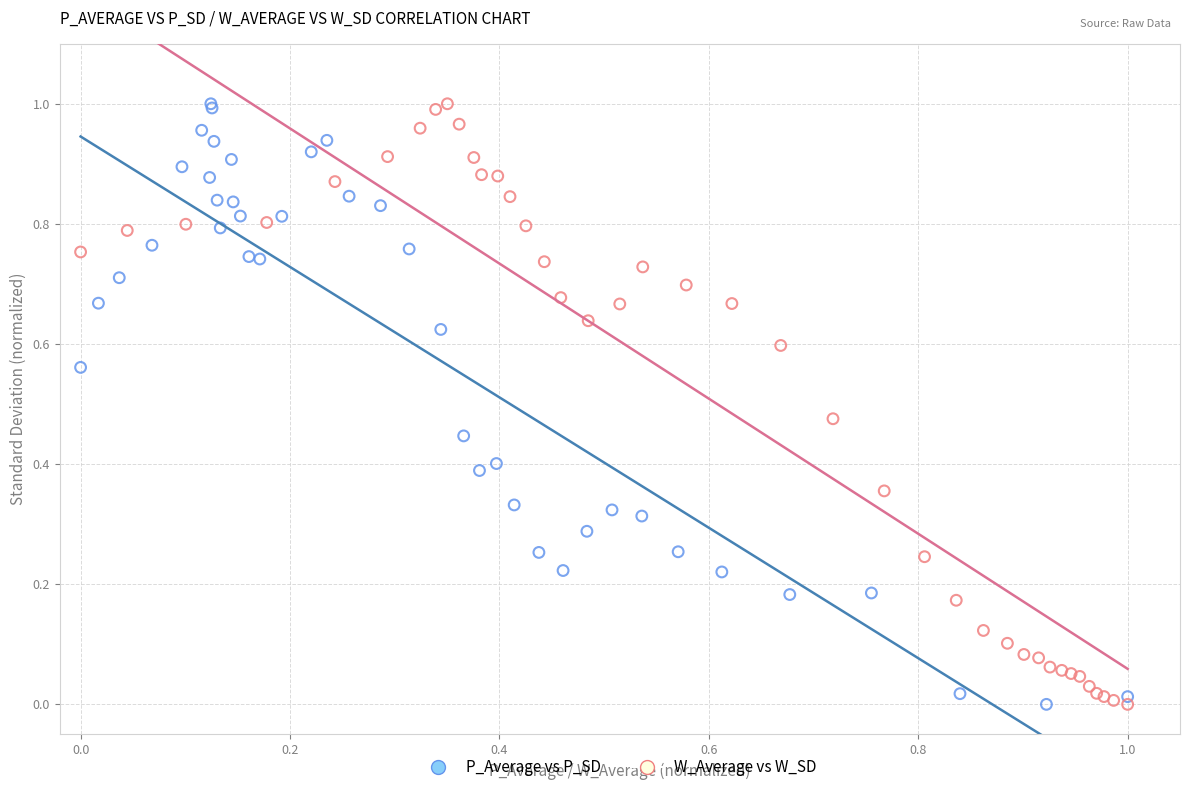

What are all the series names shown in the legend?

P_Average vs P_SD, W_Average vs W_SD